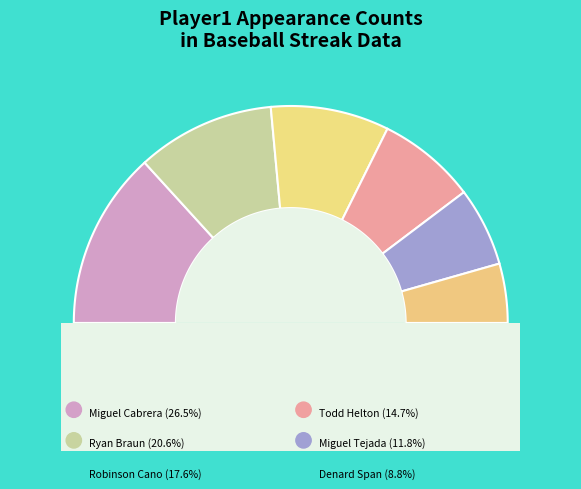

To the nearest percent, what is the average slice percentage?

17%